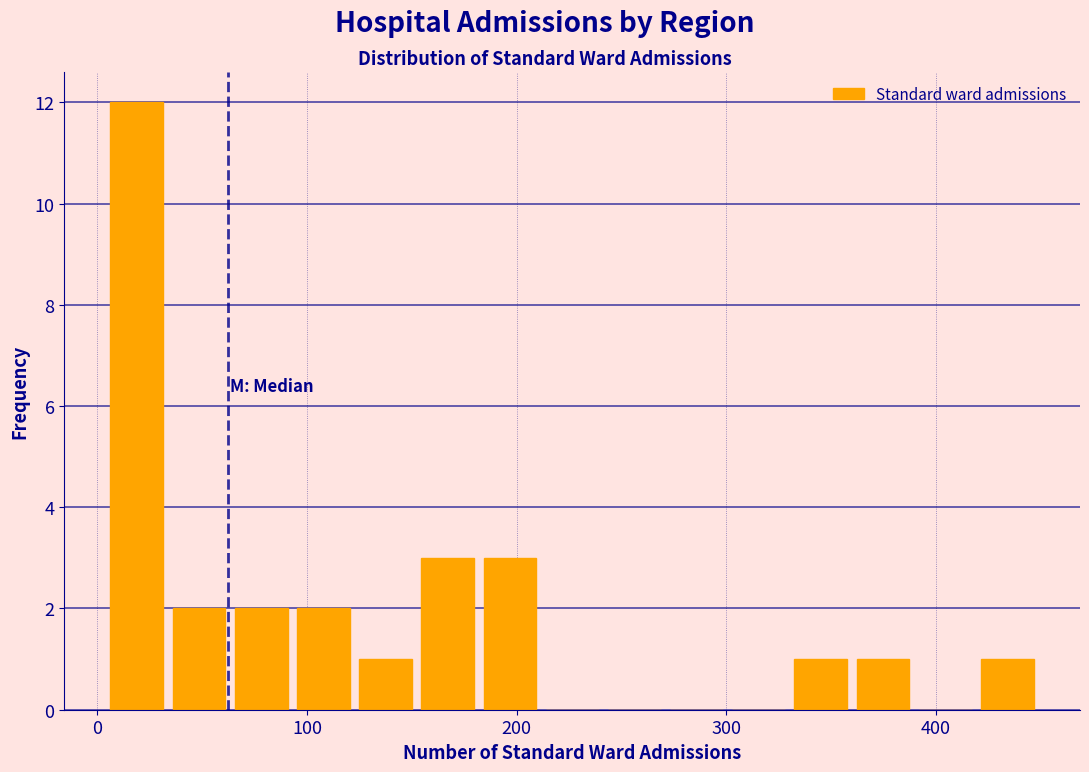

Around what value on the x-axis is the tallest bar? Give the approximate position of its centre, as read against the axis.

20